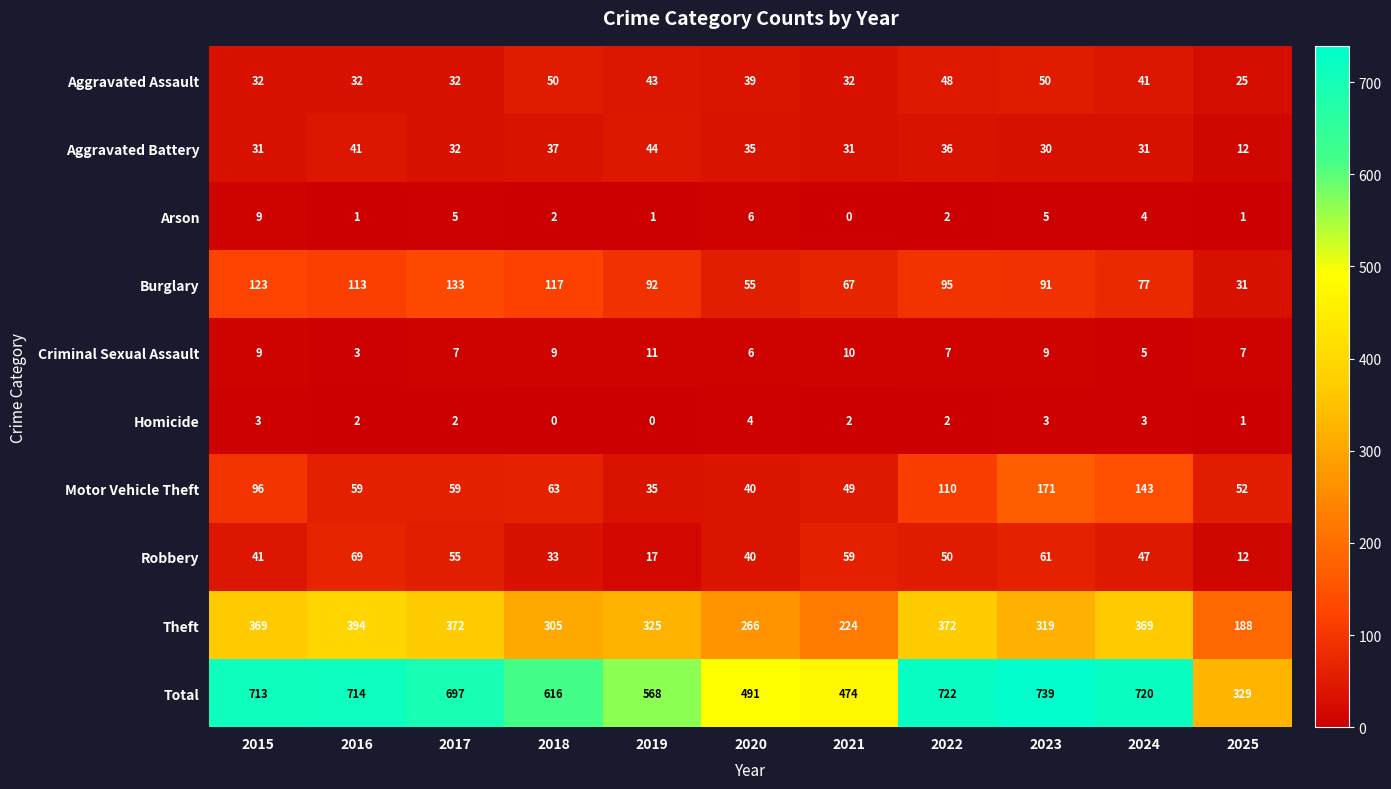

Rank the series by their maximum value, from lowest to highest.

Homicide, Arson, Criminal Sexual Assault, Aggravated Battery, Aggravated Assault, Robbery, Burglary, Motor Vehicle Theft, Theft, Total